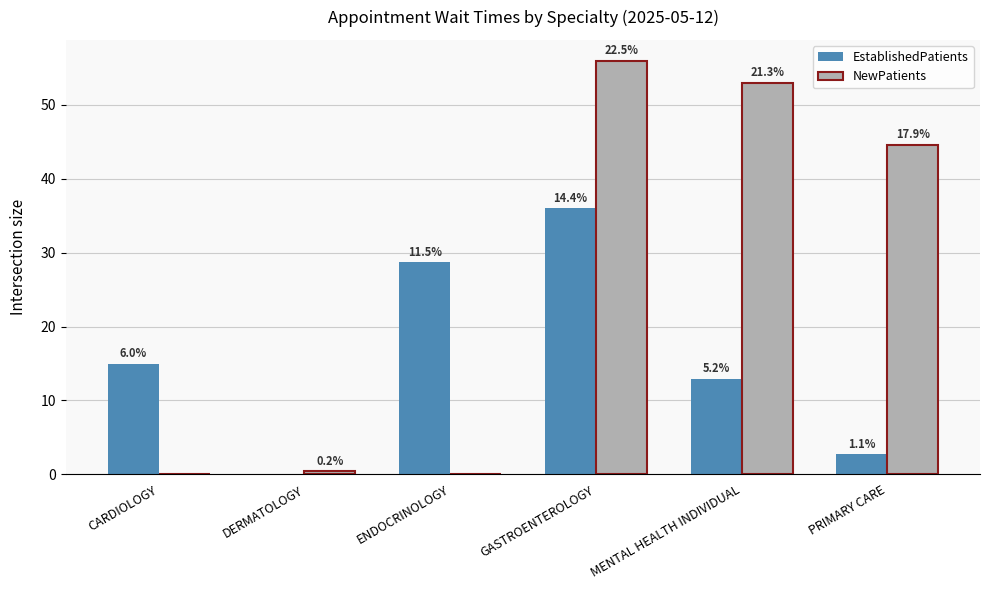

What are all the series names shown in the legend?

EstablishedPatients, NewPatients